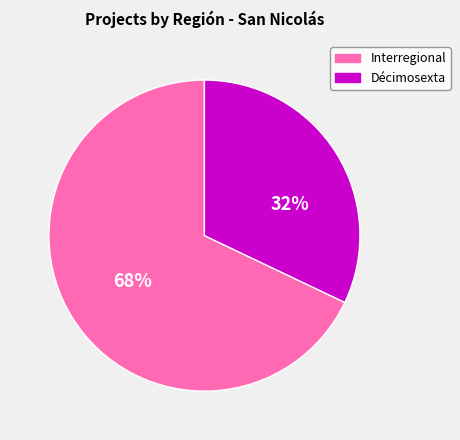

To the nearest percent, what is the combined percentage of Interregional and Décimosexta?

100%